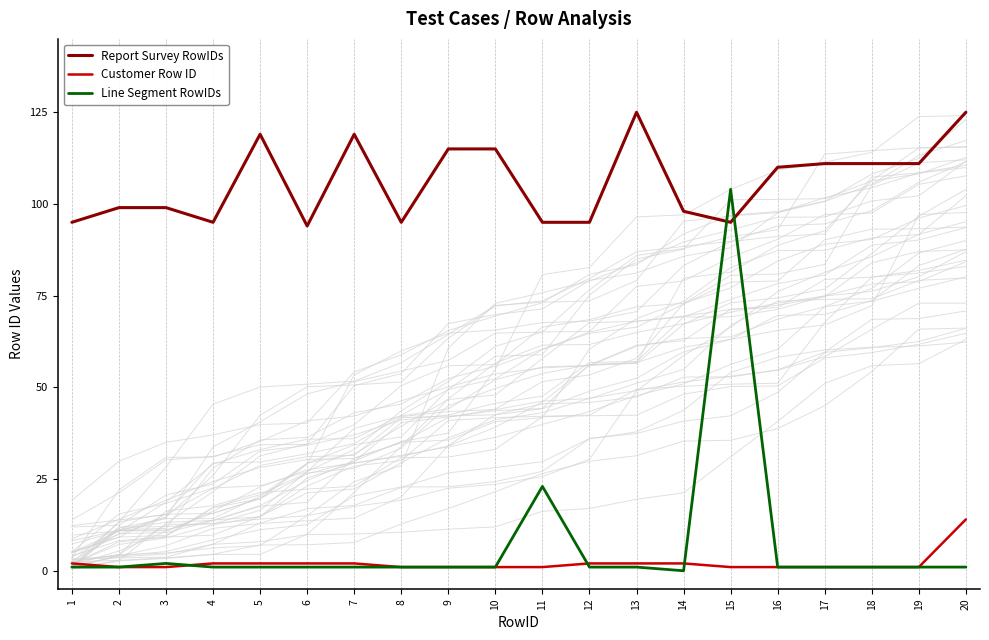

How many times do Report Survey RowIDs and Line Segment RowIDs cross each other?

2